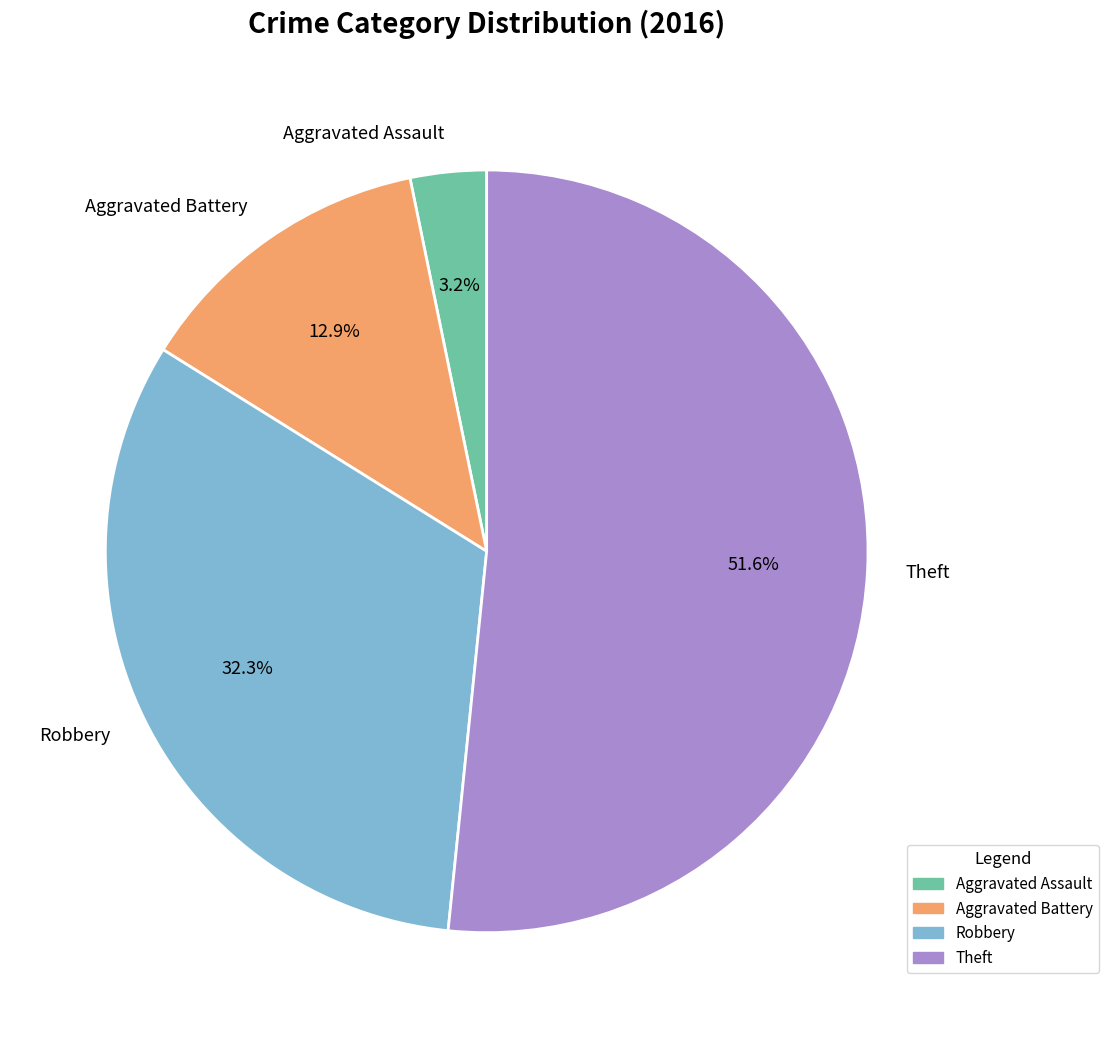

How many slices are in this pie chart?

4